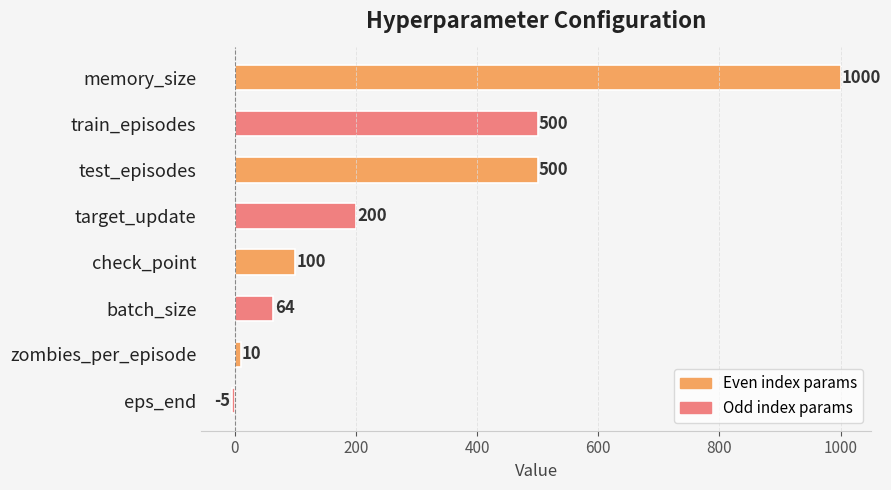

Reading top to bottom, list all the values displayed in this chart.

1000	500	500	200	100	64	10	-5